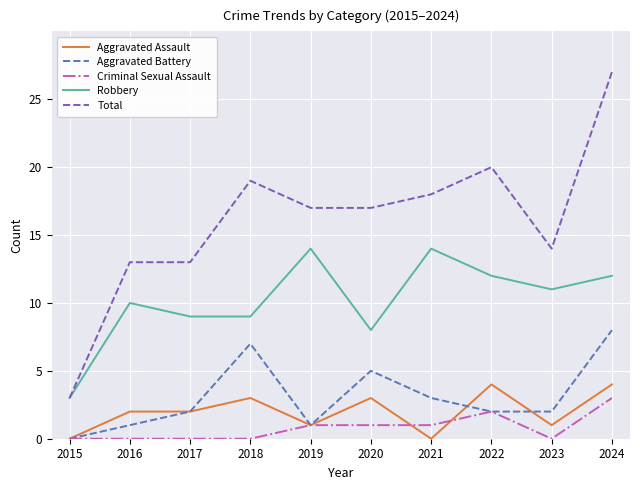

True or false: Total and Aggravated Assault cross at least once.

False